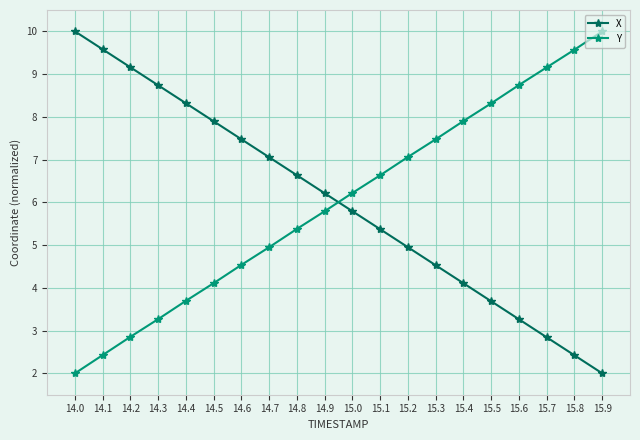

Rank the series at 14.9 from highest to lowest value.

X, Y